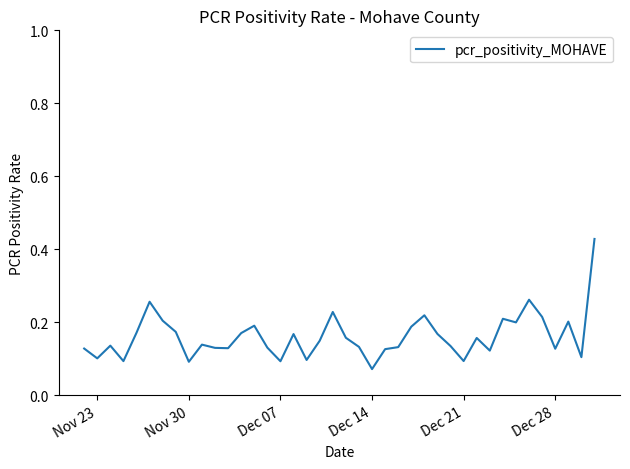

At which label is the value closest to 0?

Dec 14